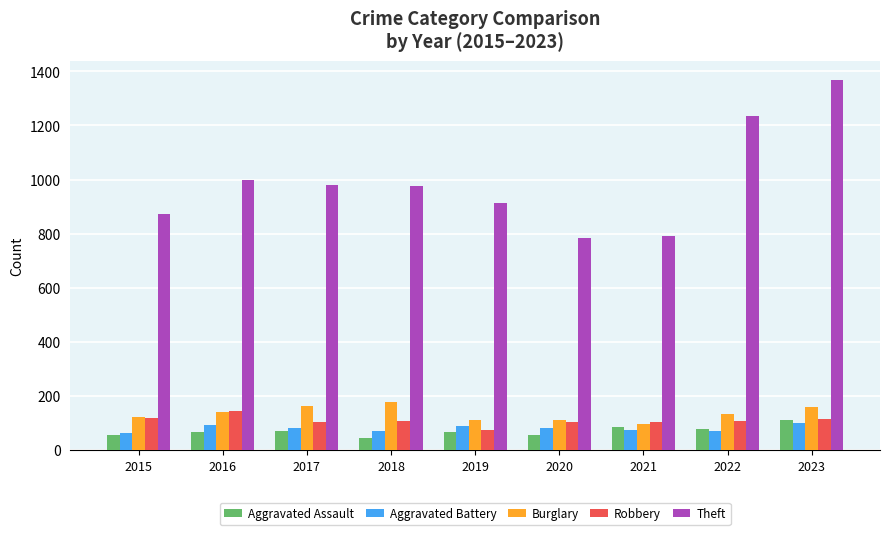

Is the value of Burglary at 2022 greater than the value of Aggravated Assault at 2017?

Yes